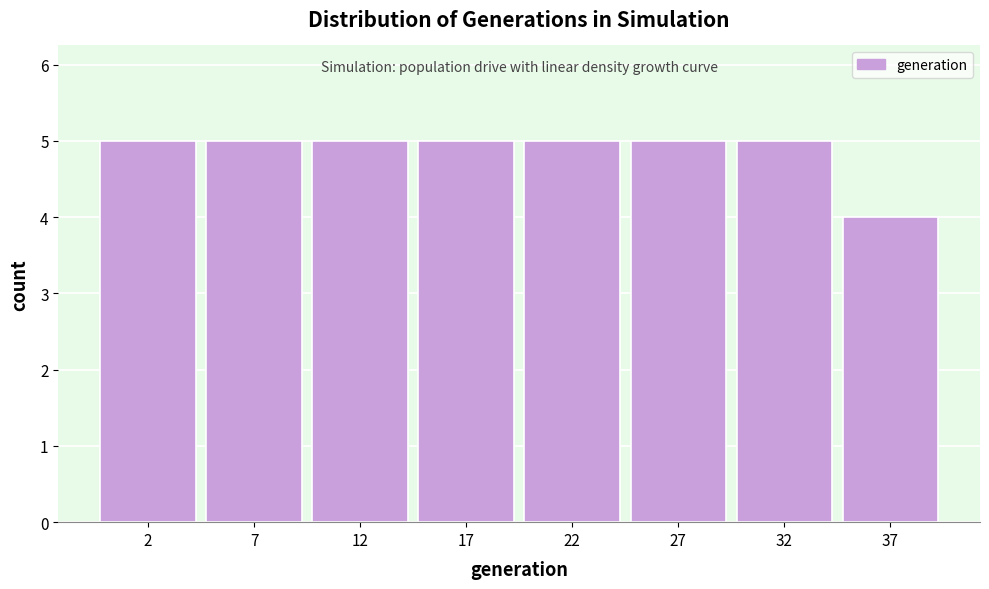

Reading left to right, what are all the values shown in this chart?

5	5	5	5	5	5	5	4